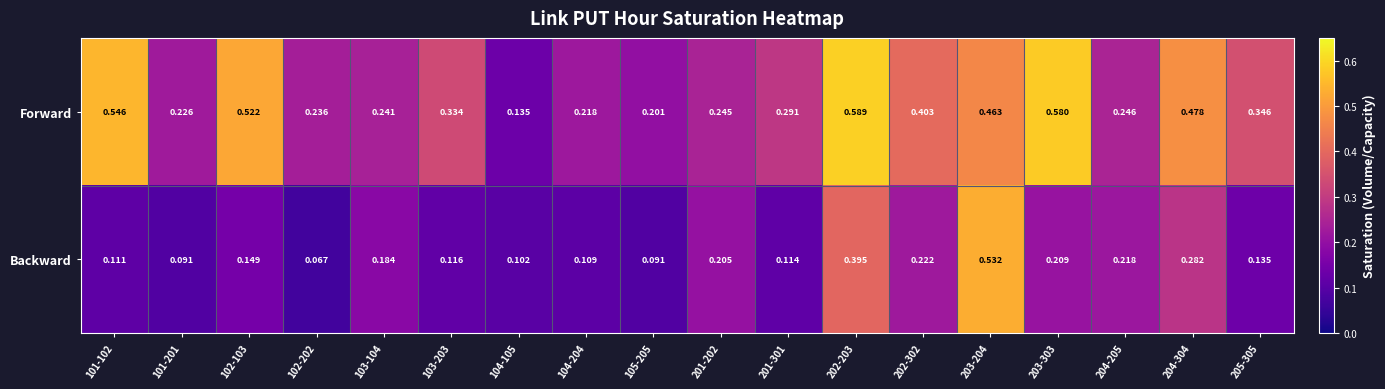

Which series has the largest total across all categories?

Forward